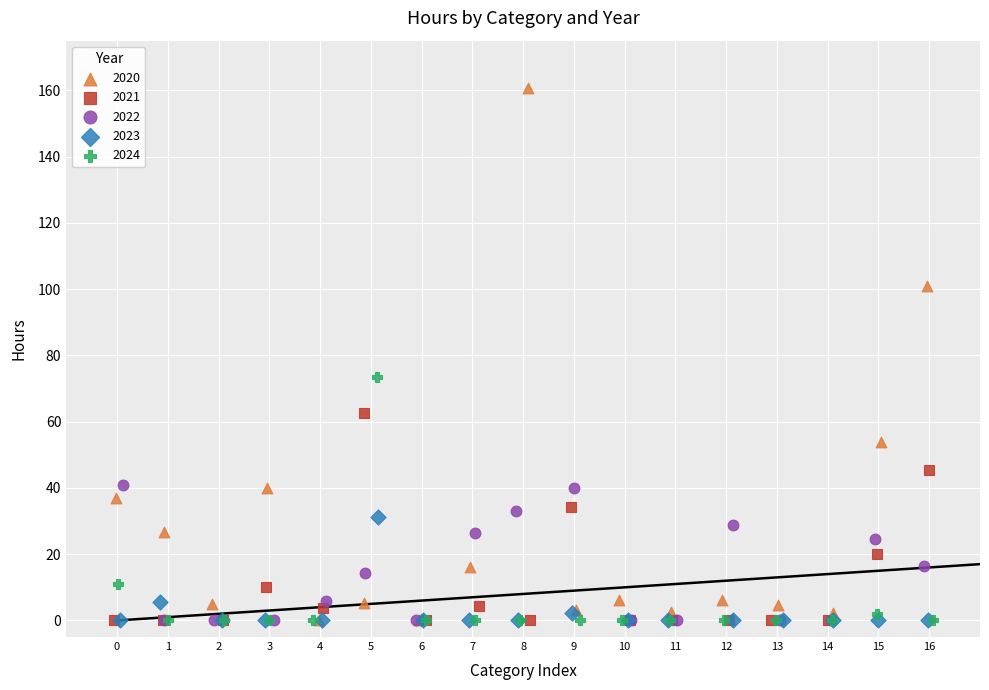

What are all the series names shown in the legend?

2020, 2021, 2022, 2023, 2024